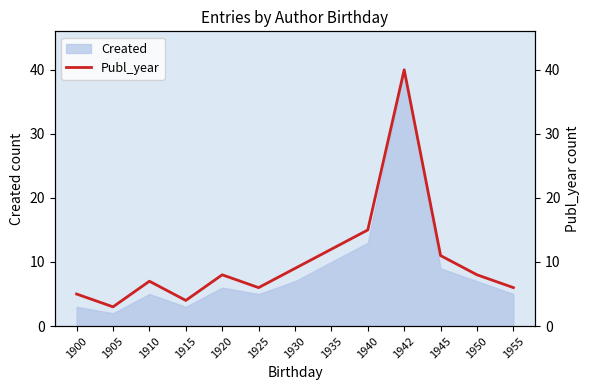

At which category does the data reach its first local peak?

1910